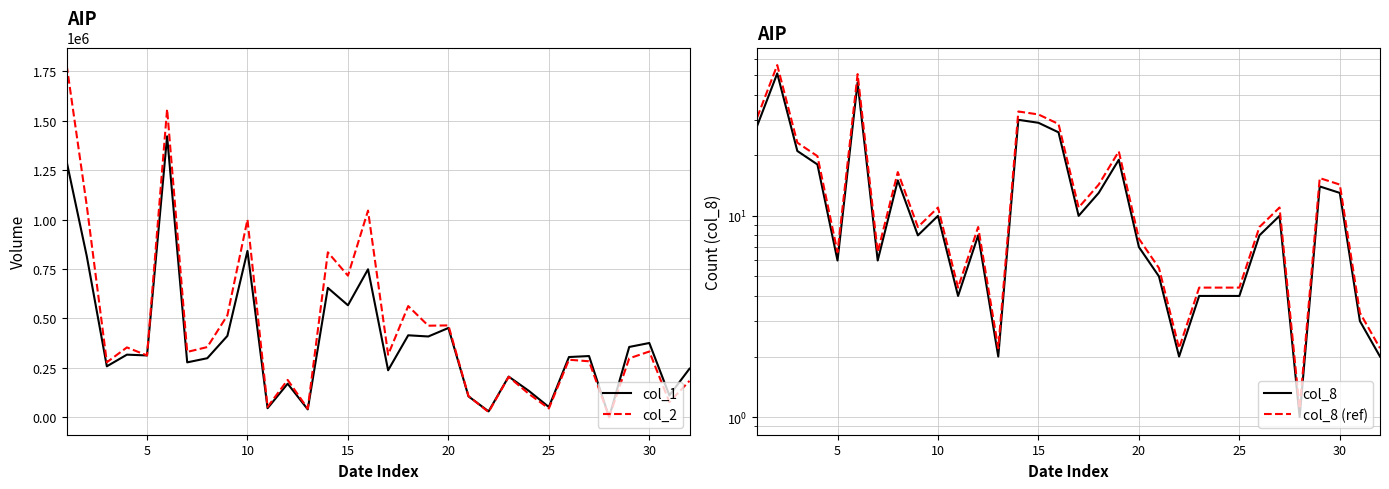

Reading right to left, what are all the values shown in this chart?

col_1: 246000.0	111000.0	376000.0	356000.0	1000.0	310000.0	305000.0	52000.0	134000.0	206000.0	30000.0	106000.0	452000.0	409000.0	415000.0	238000.0	749000.0	567000.0	655000.0	40000.0	170000.0	46000.0	842000.0	412000.0	299000.0	278000.0	1422000.0	313000.0	317000.0	258000.0	816000.0	1294000.0
col_2: 184500.0	76770.0	332900.0	298390.0	910.0	283400.0	291400.0	44640.0	119050.0	204960.0	26500.0	107360.0	465090.0	463520.0	562870.0	316740.0	1046110.0	716790.0	835000.0	43800.0	189100.0	52570.0	1000510.0	516070.0	355410.0	330830.0	1559890.0	313140.0	353700.0	278510.0	1071810.0	1782320.0
col_8 (count): 2.0	3.0	13.0	14.0	1.0	10.0	8.0	4.0	4.0	4.0	2.0	5.0	7.0	19.0	13.0	10.0	26.0	29.0	30.0	2.0	8.0	4.0	10.0	8.0	15.0	6.0	46.0	6.0	18.0	21.0	51.0	28.0
col_8 shifted: 2.2	3.3	14.3	15.4	1.1	11.0	8.8	4.4	4.4	4.4	2.2	5.5	7.7	20.9	14.3	11.0	28.6	31.9	33.0	2.2	8.8	4.4	11.0	8.8	16.5	6.6	50.6	6.6	19.8	23.1	56.1	30.8